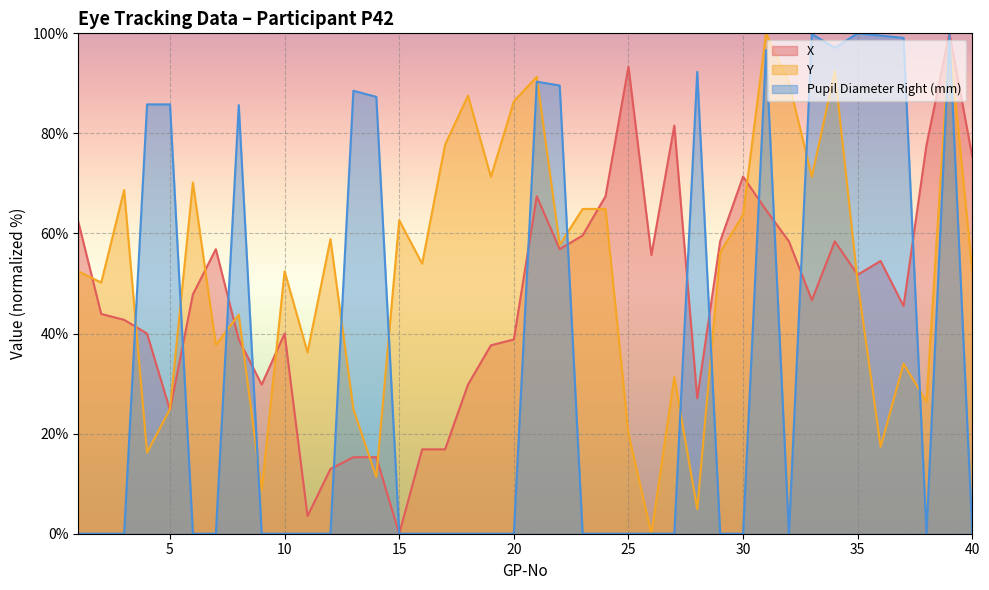

True or false: Y and Pupil Diameter Right (mm) cross at least once.

True